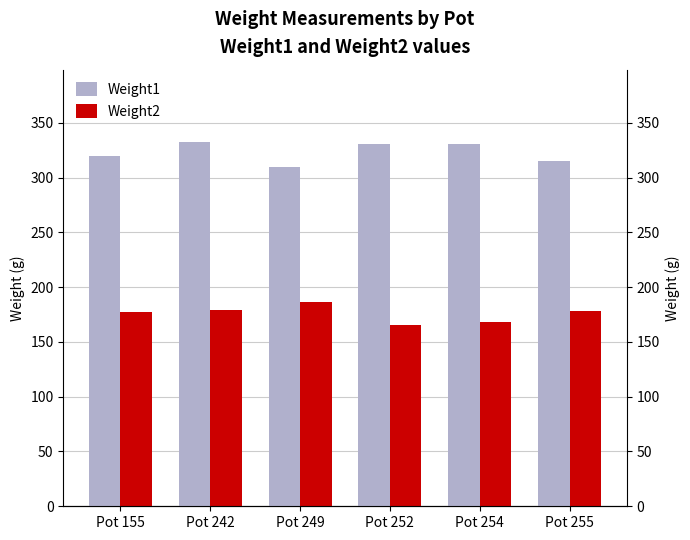

At which label is Weight2 closest to 175?

Pot 155